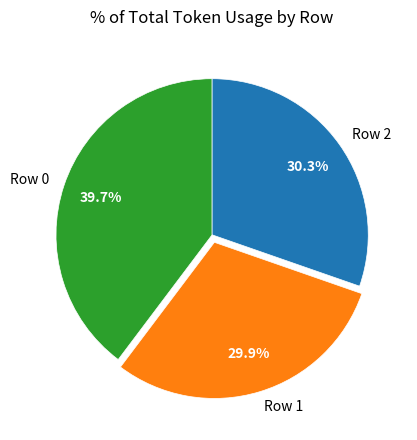

How much of the chart is everything except Row 0?

60.3%